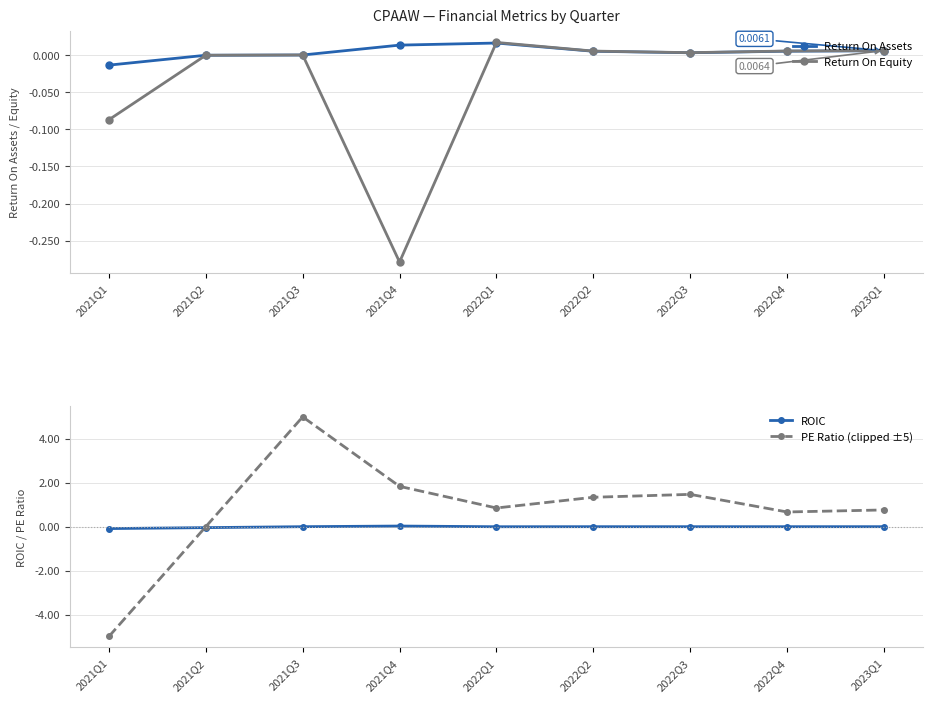

In PE Ratio (clipped ±5), how many points are lower than both neighbors (excluding endpoints)?

2